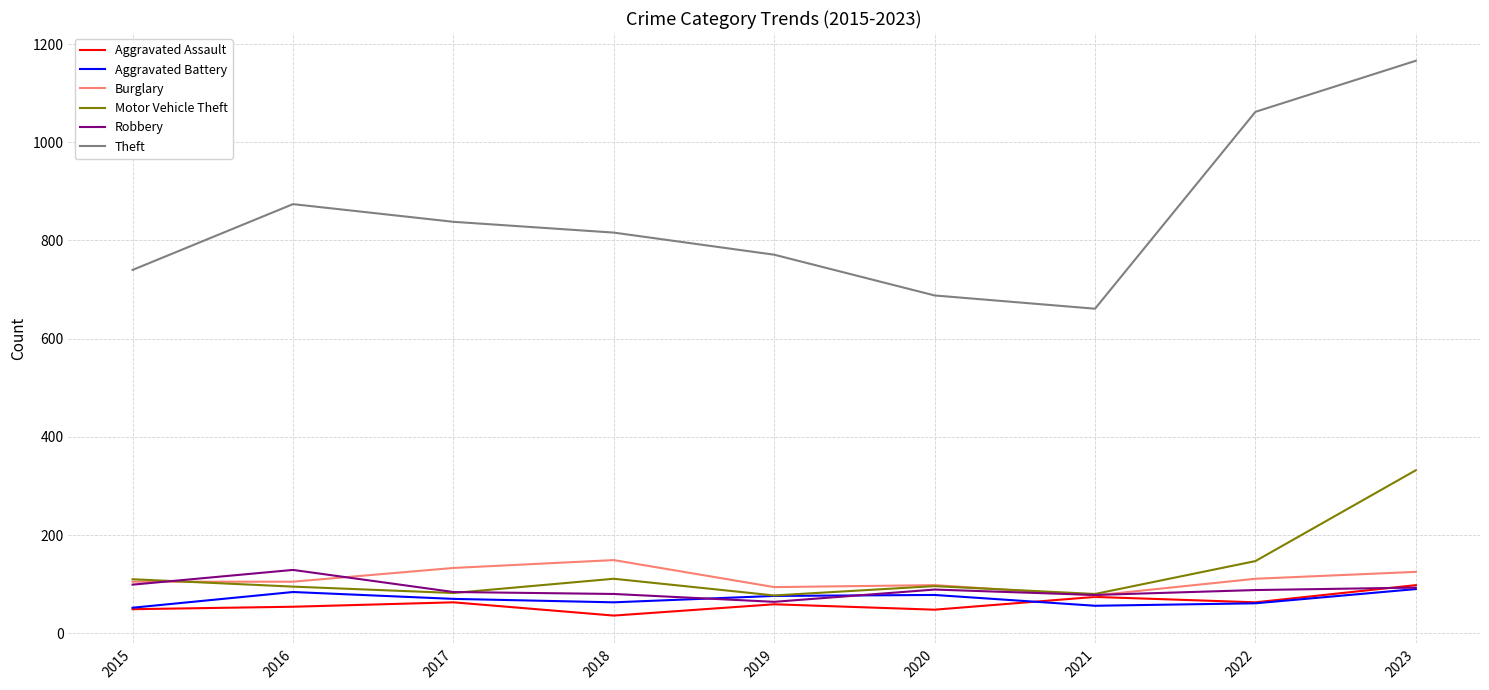

How many interior local valleys does the Theft series have?

1